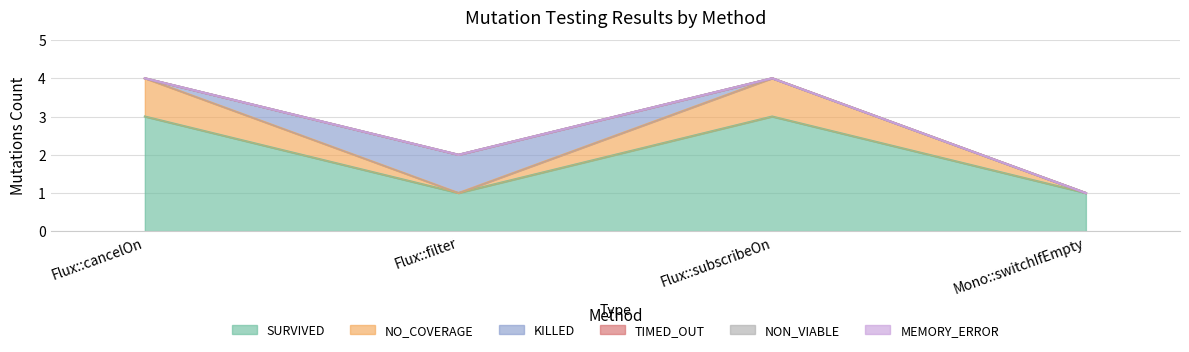

At how many categories does at least one series exceed 1?

2